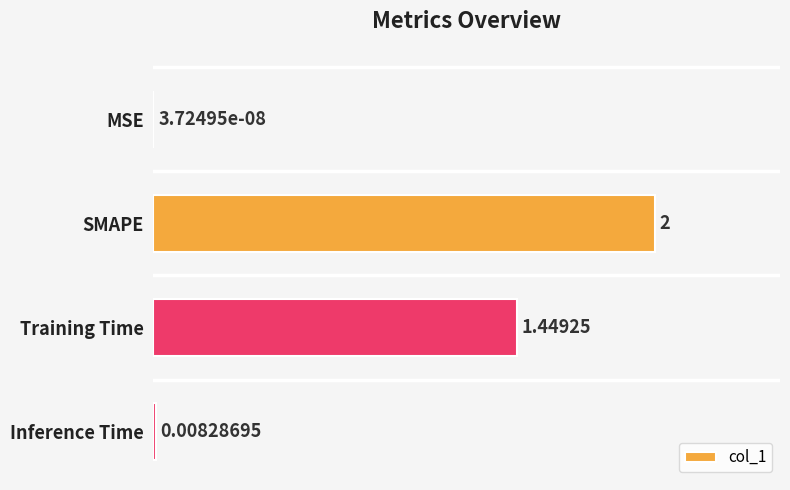

At which label is the value closest to 1?

Training Time